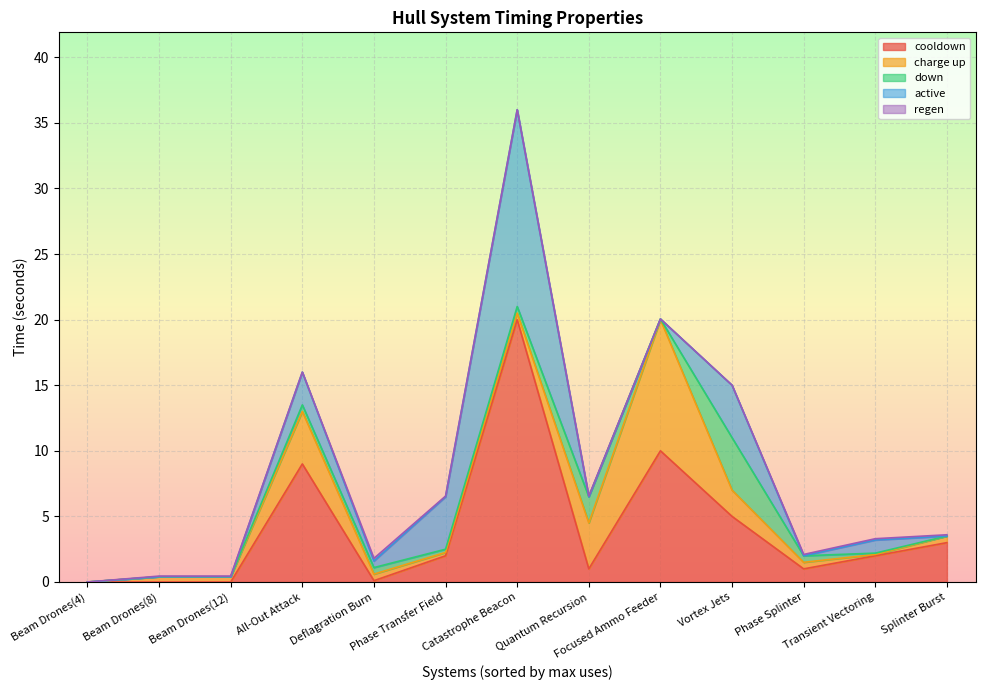

What is the highest value of the charge up series?

10.0